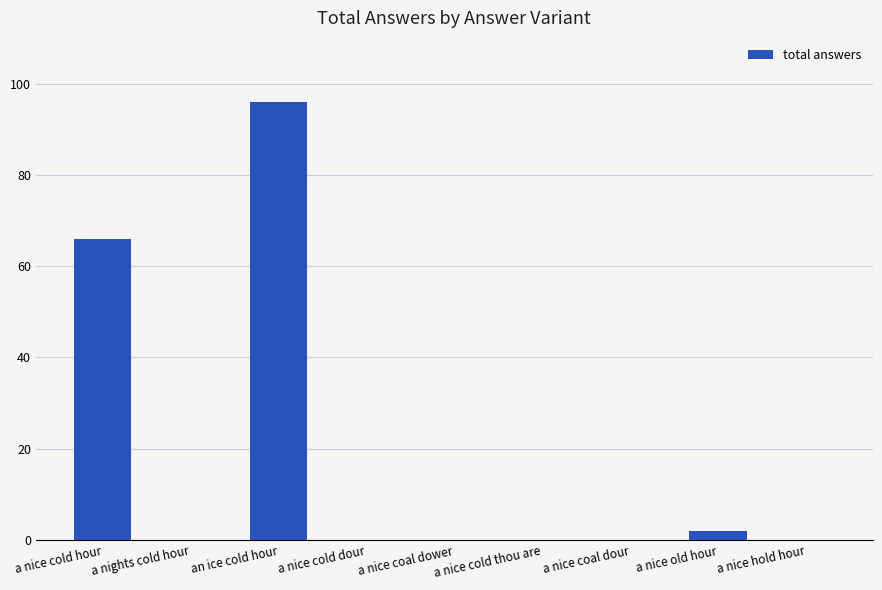

Is it true that the value at a nights cold hour is 0?

True